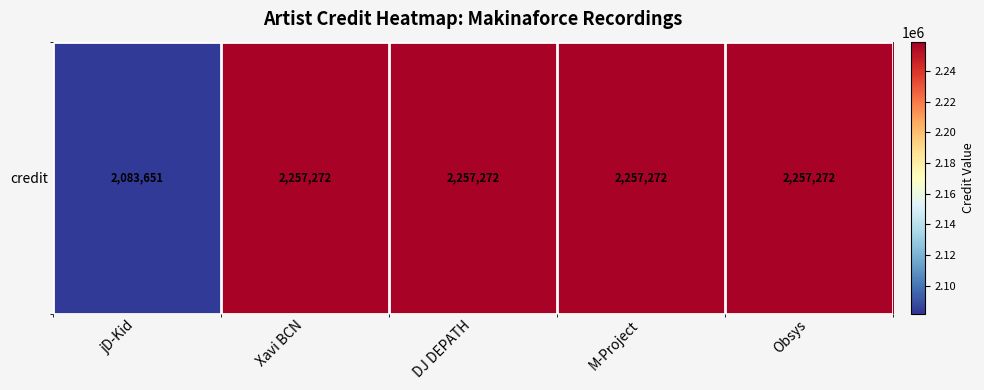

Which label corresponds to the smallest value in the chart?

jD-Kid